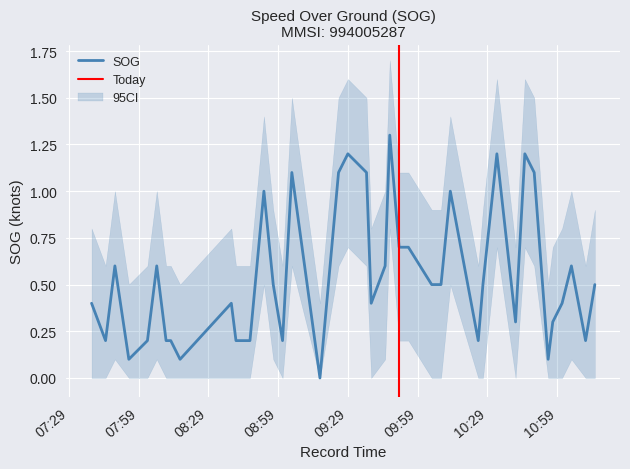

At which category does SOG reach its first local valley?

2024-04-17 07:44:45